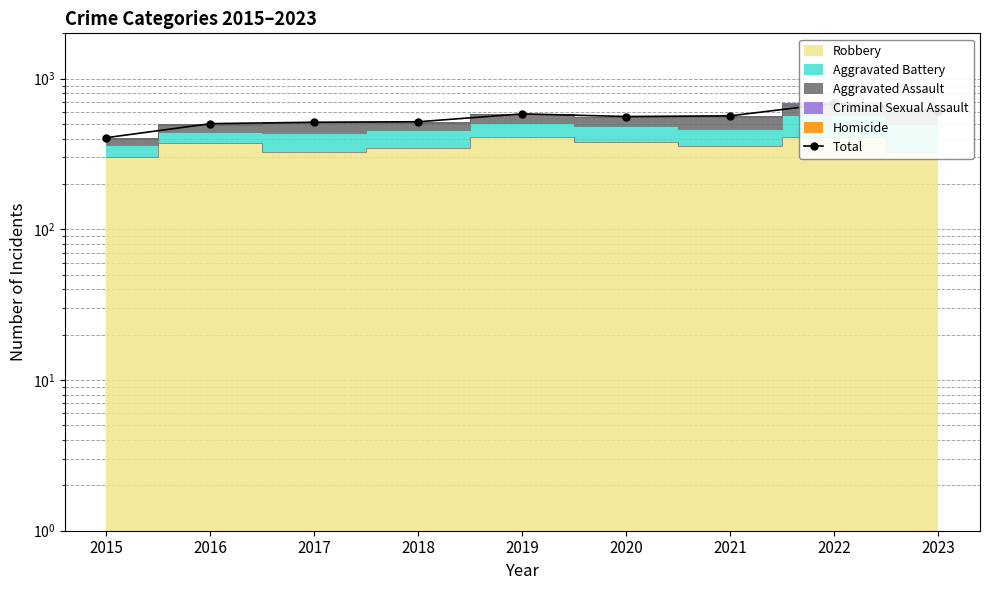

Read the value at 2022, to the nearest 10.

690